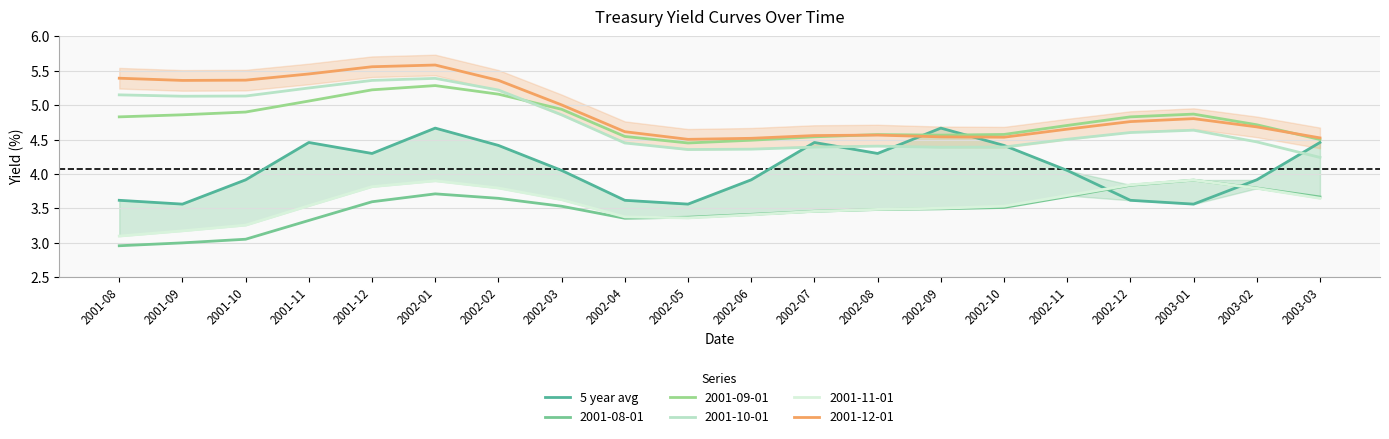

The chart shows a value of 5.7 at 2003-02. True or false?

False